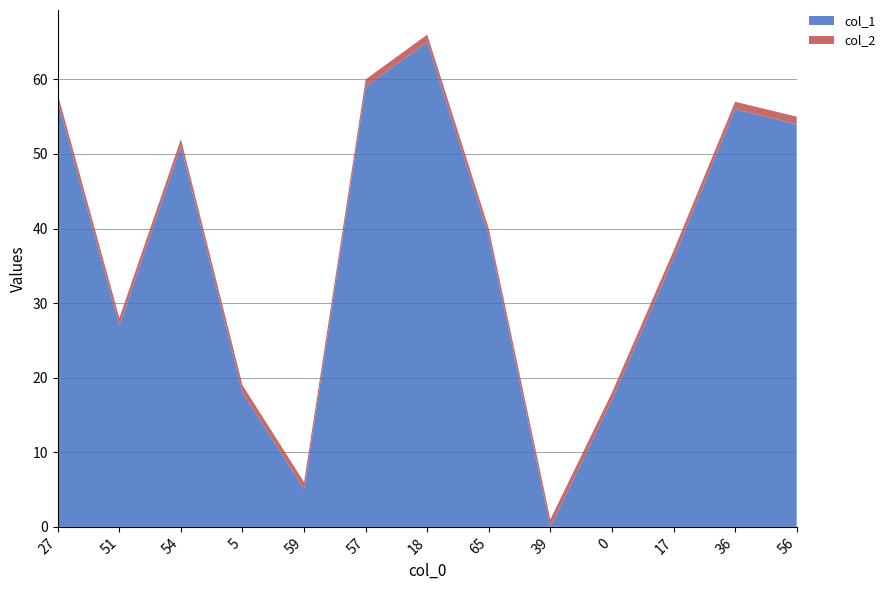

Reading right to left, what are all the values shown in this chart?

col_1: 56=54	36=56	17=36	0=17	39=0	65=39	18=65	57=59	59=5	5=18	54=51	51=27	27=57
col_2: 56=1	36=1	17=1	0=1	39=1	65=1	18=1	57=1	59=1	5=1	54=1	51=1	27=1